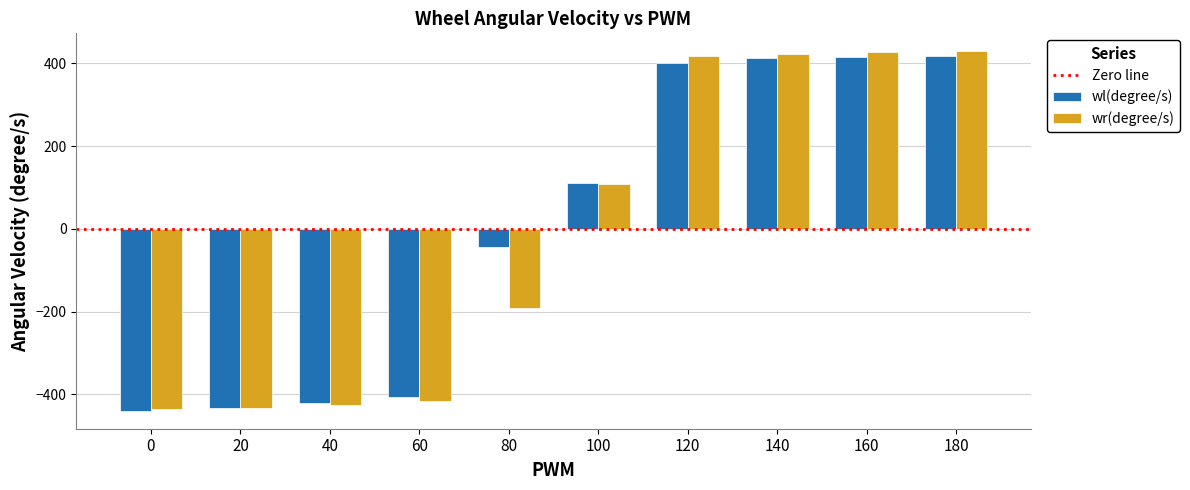

Which series has the widest spread of values?

wr(degree/s)